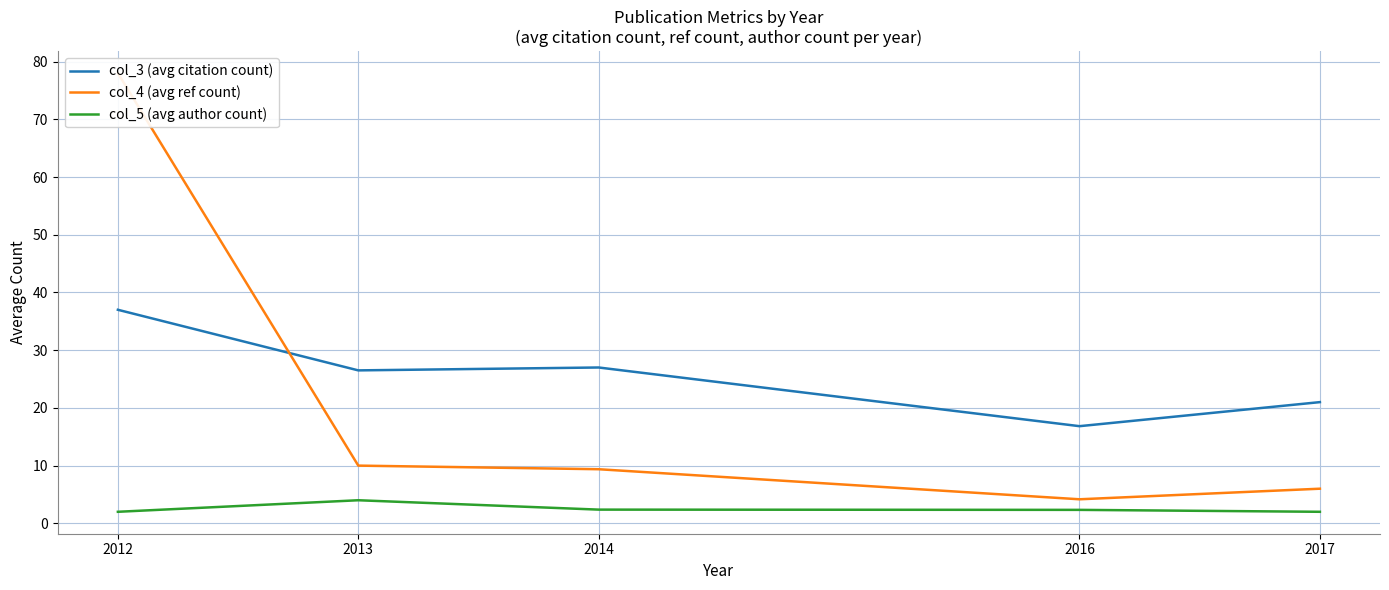

True or false: col_5 (avg author count) and col_4 (avg ref count) cross at least once.

False